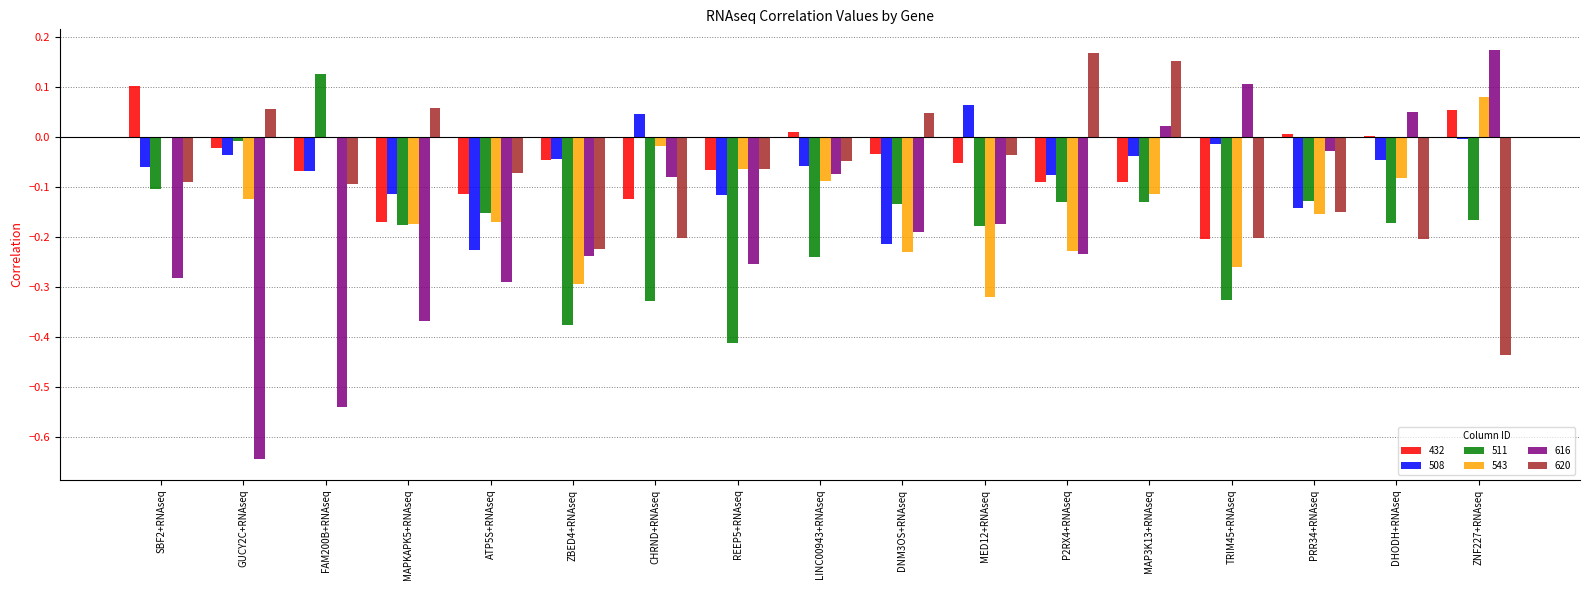

Is the value of 620 at FAM200B+RNAseq greater than the value of 616 at ZNF227+RNAseq?

No